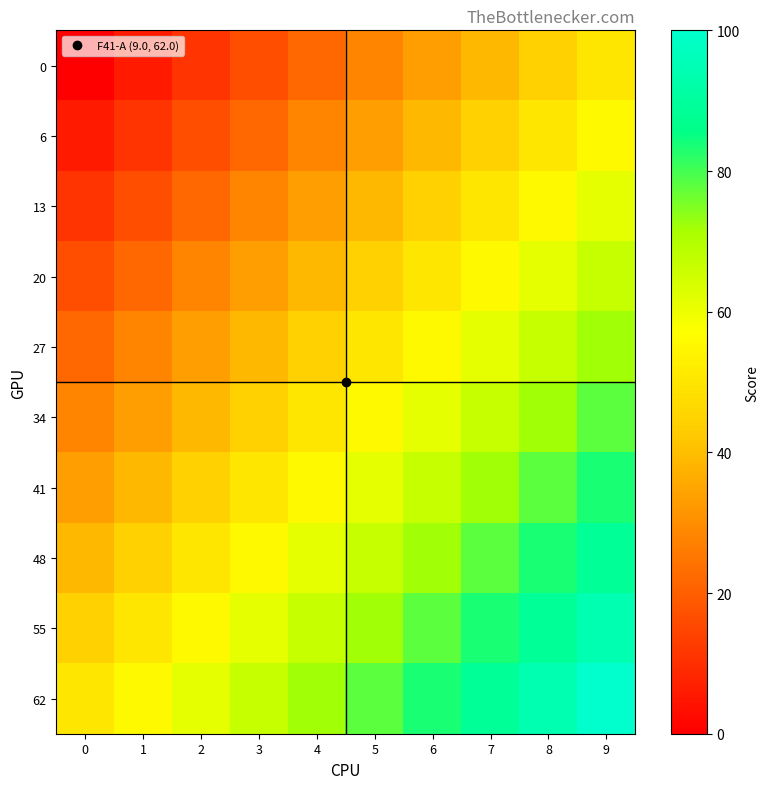

Which has a higher value, 1 or 0?

1